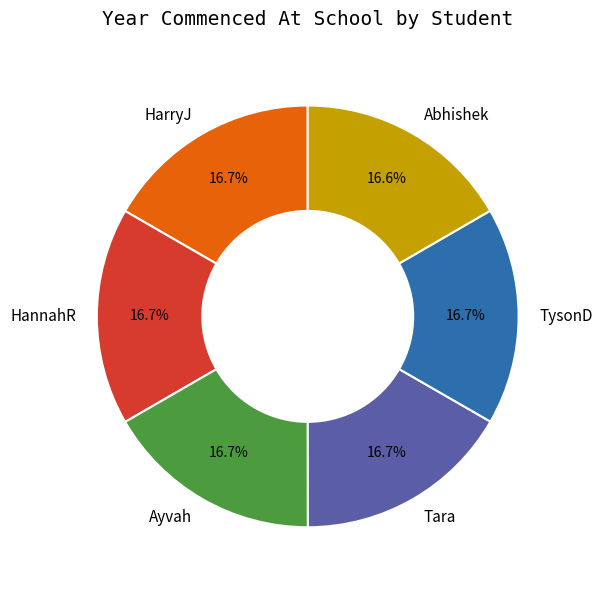

To the nearest percent, what is the average slice percentage?

17%